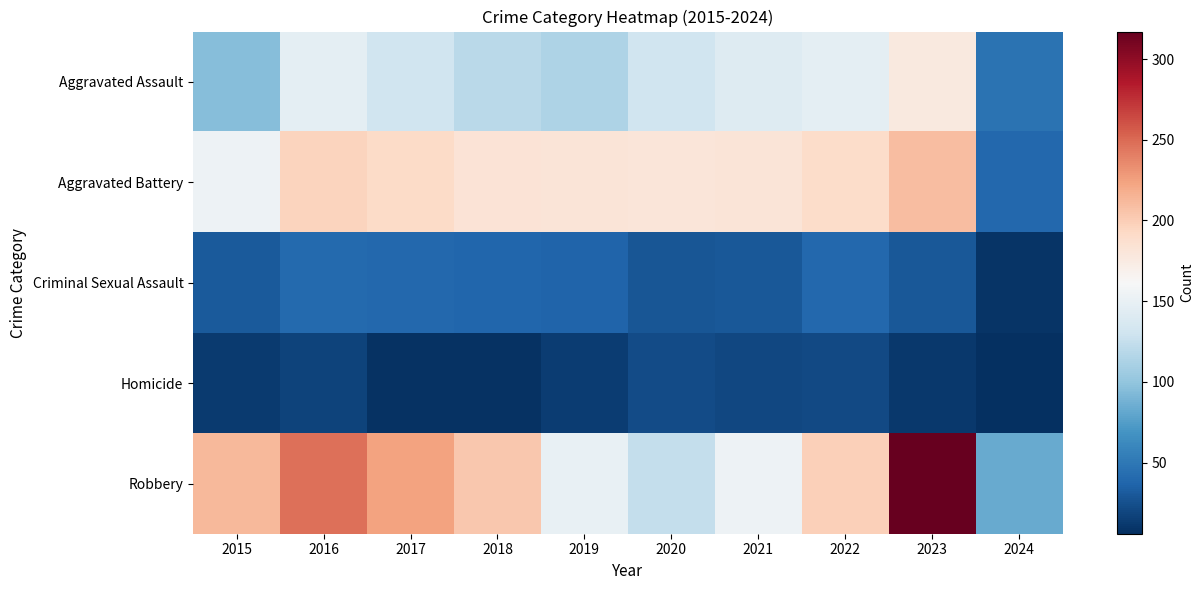

What is the total value across all series at 2017?

593